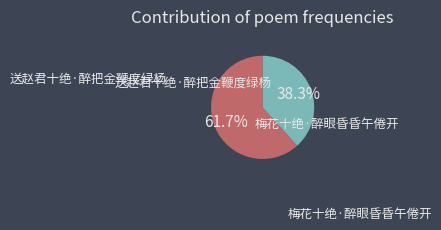

To the nearest percent, what portion does 梅花十绝·醉眼昏昏午倦开 represent?

38%